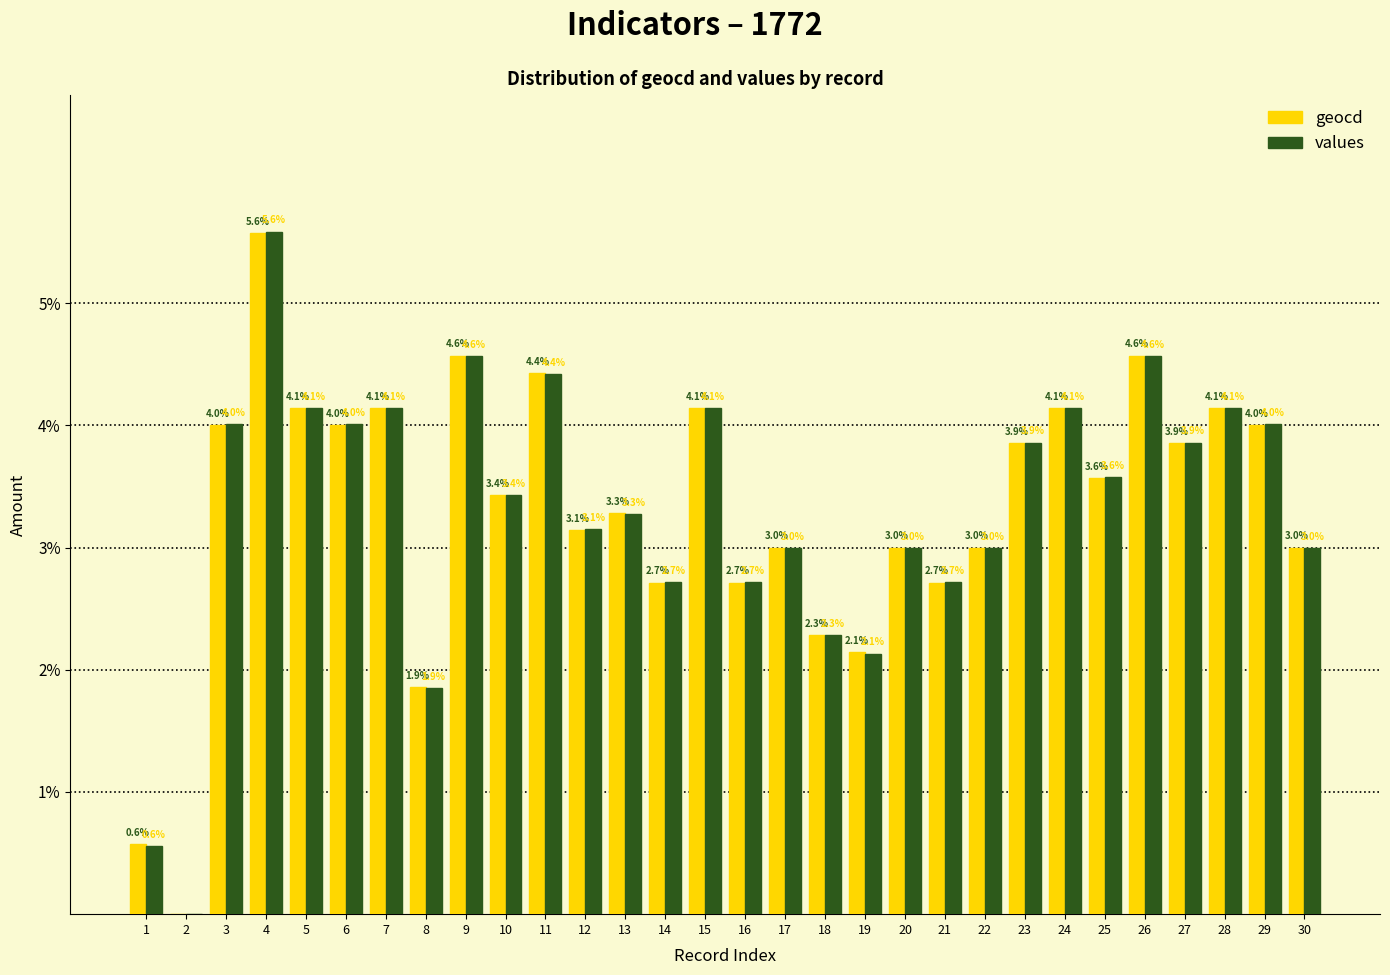

Which label corresponds to the largest value in the chart?

4